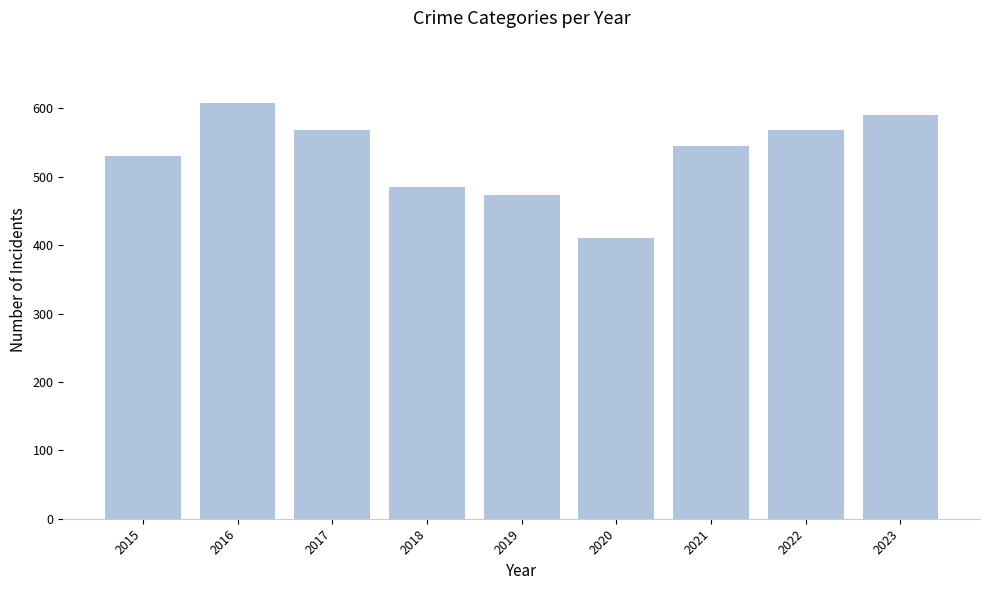

At which label does the data first exceed 545?

2016